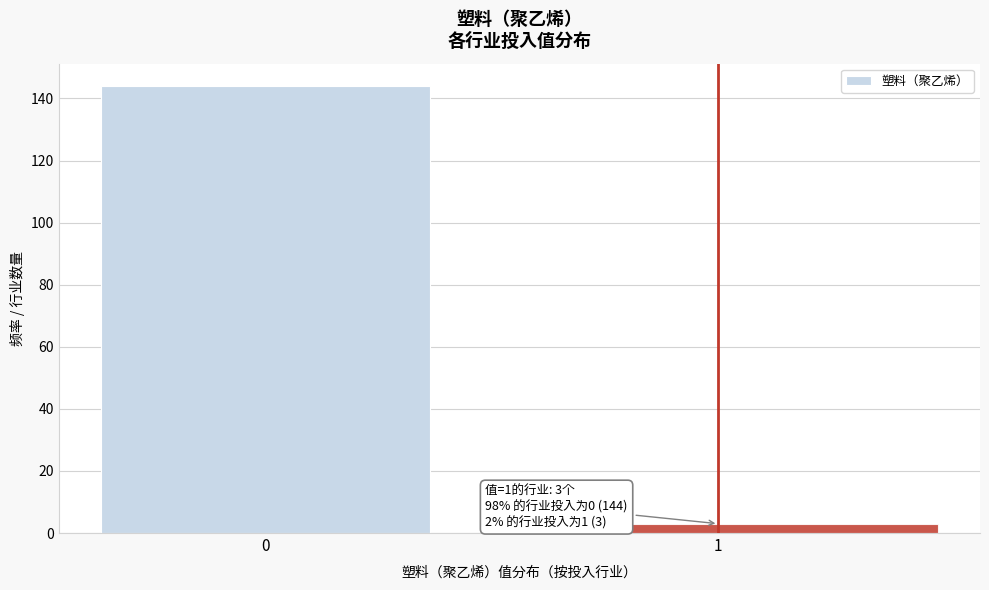

Reading left to right, what are all the values shown in this chart?

144	3